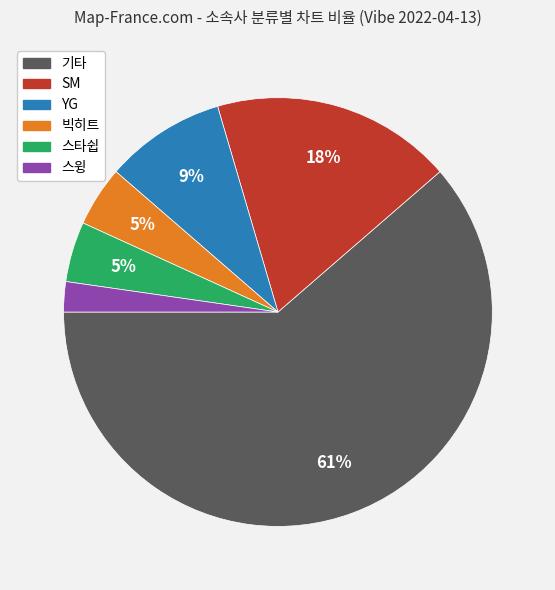

To the nearest percent, what is the average slice percentage?

17%